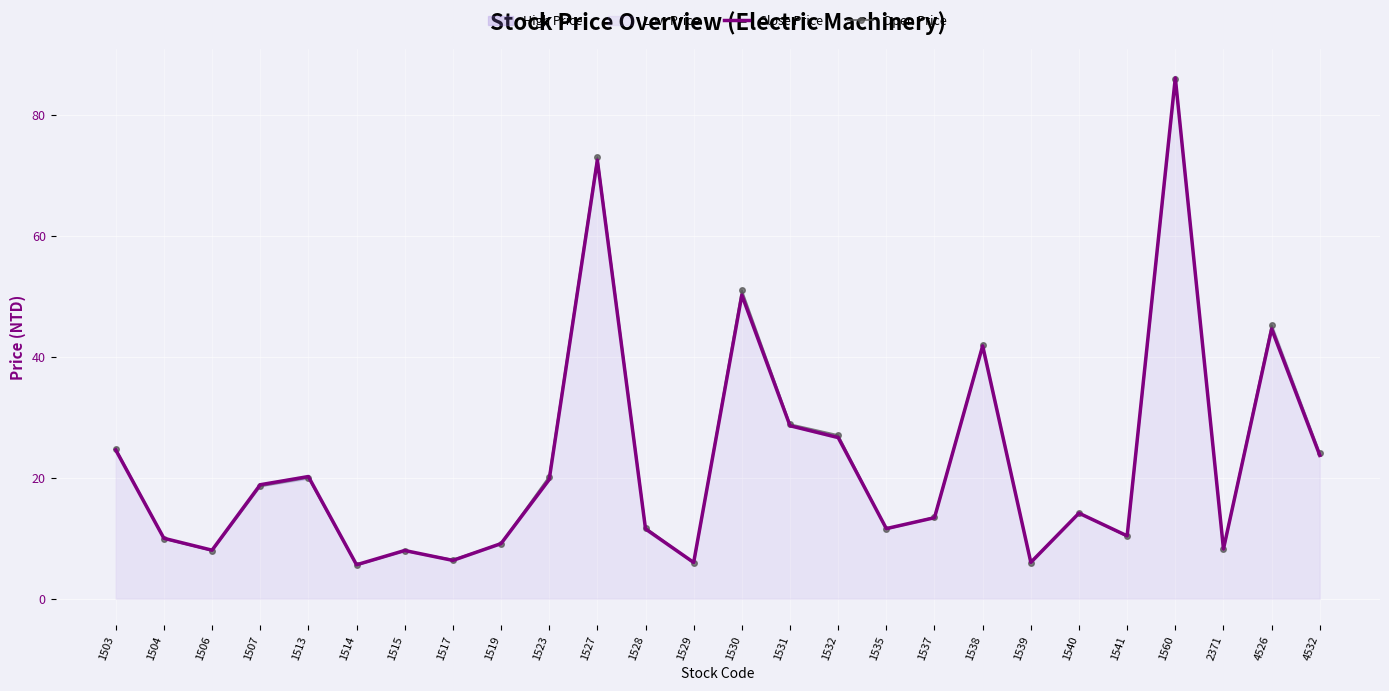

What is the difference between the Close Price values at 1532 and 1530?

23.6